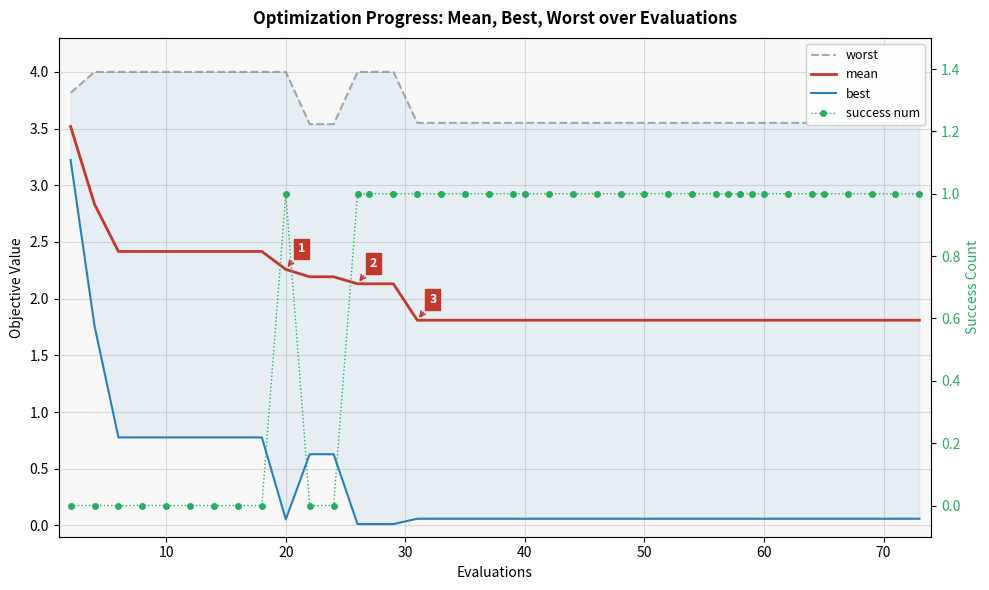

What is the maximum value shown in the chart?

4.0